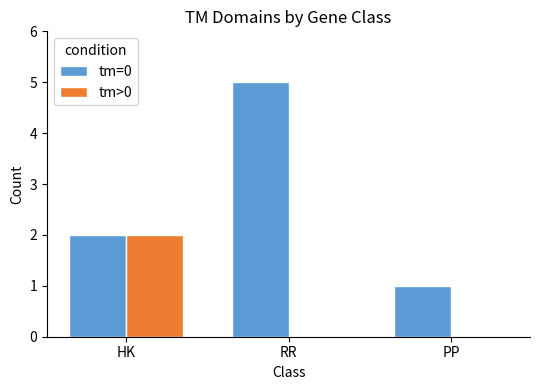

At which label does tm=0 reach its peak?

RR